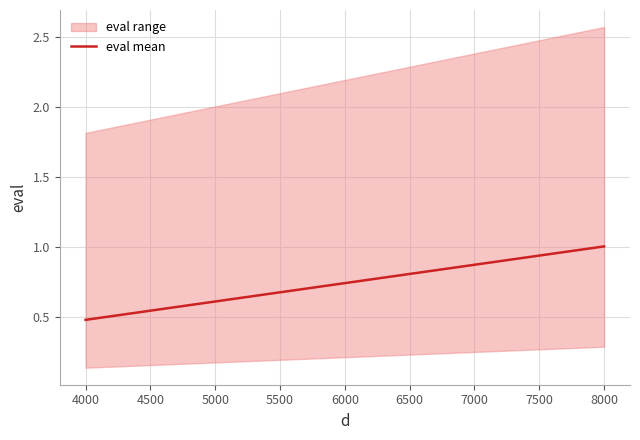

Is it true that the value at 8000 is 1.6?

False